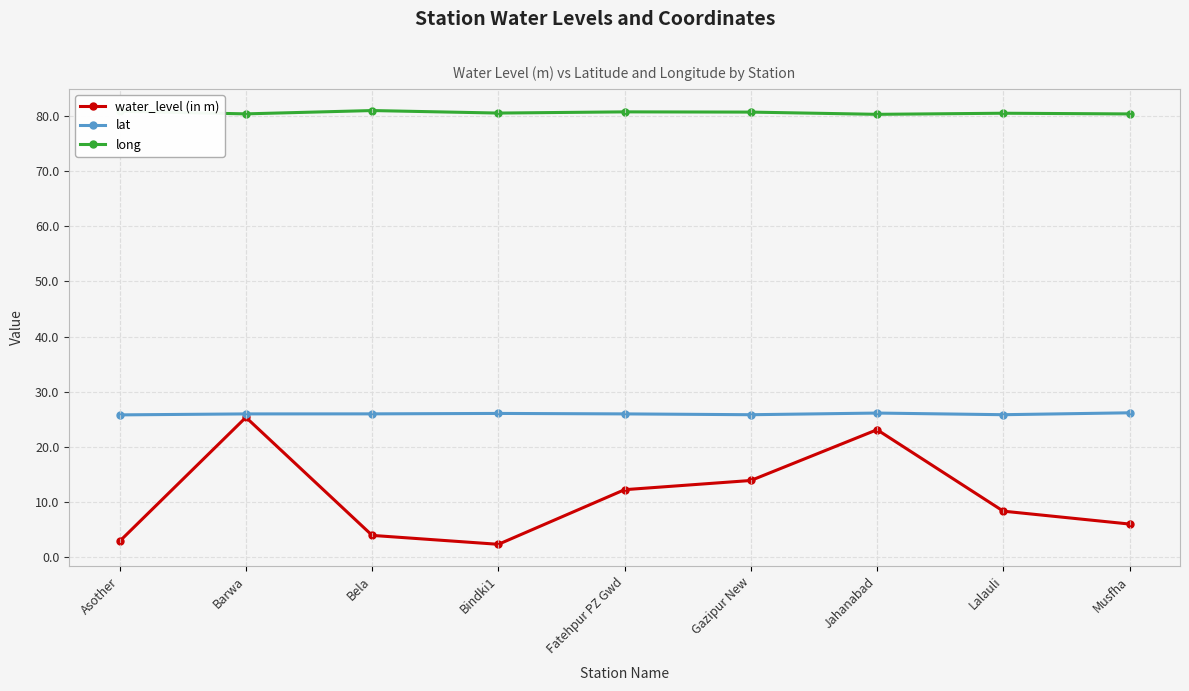

What value does the long series have at Musfha?

80.4